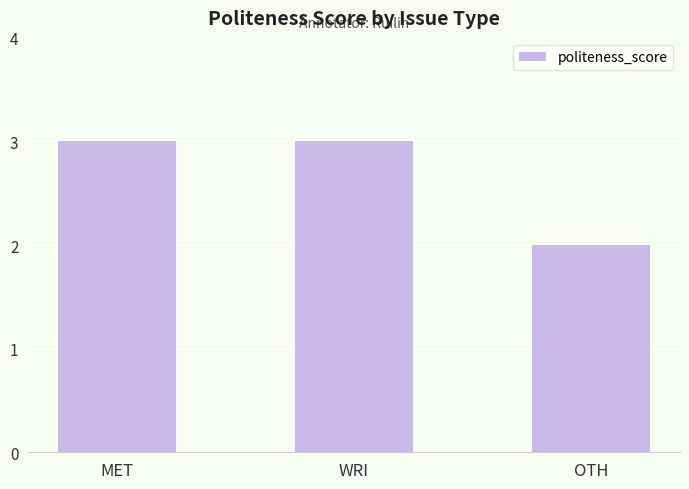

Reading right to left, transcribe all the data shown in this chart.

OTH=2	WRI=3	MET=3